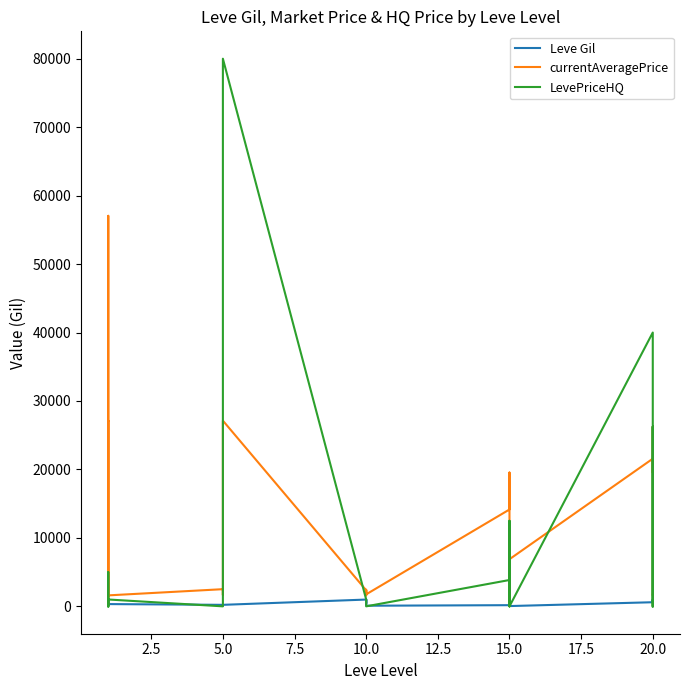

Which series has the largest range (max minus min)?

LevePriceHQ